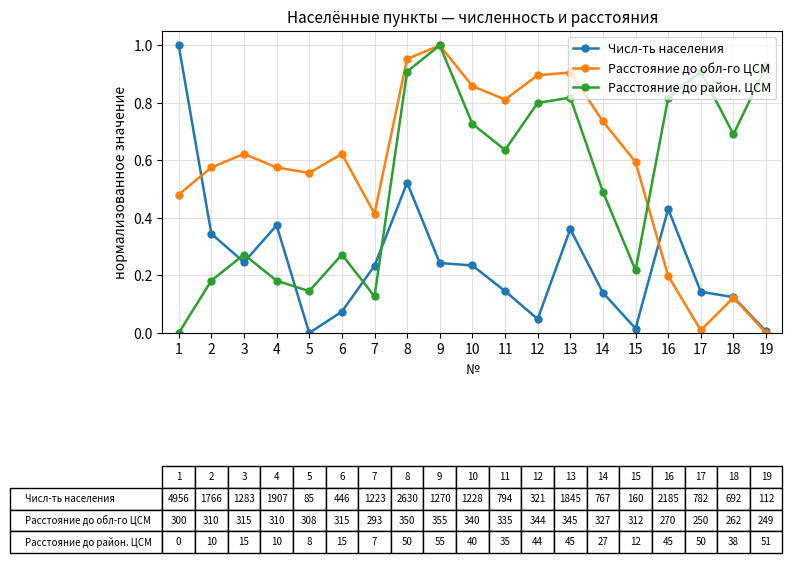

True or false: Расстояние до район. ЦСМ and Числ-ть населения intersect in this chart.

True